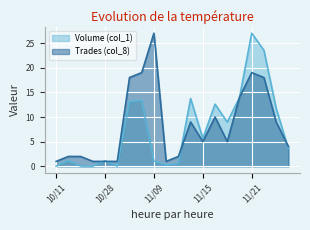

In Trades (col_8), how many points are lower than both neighbors (excluding endpoints)?

3